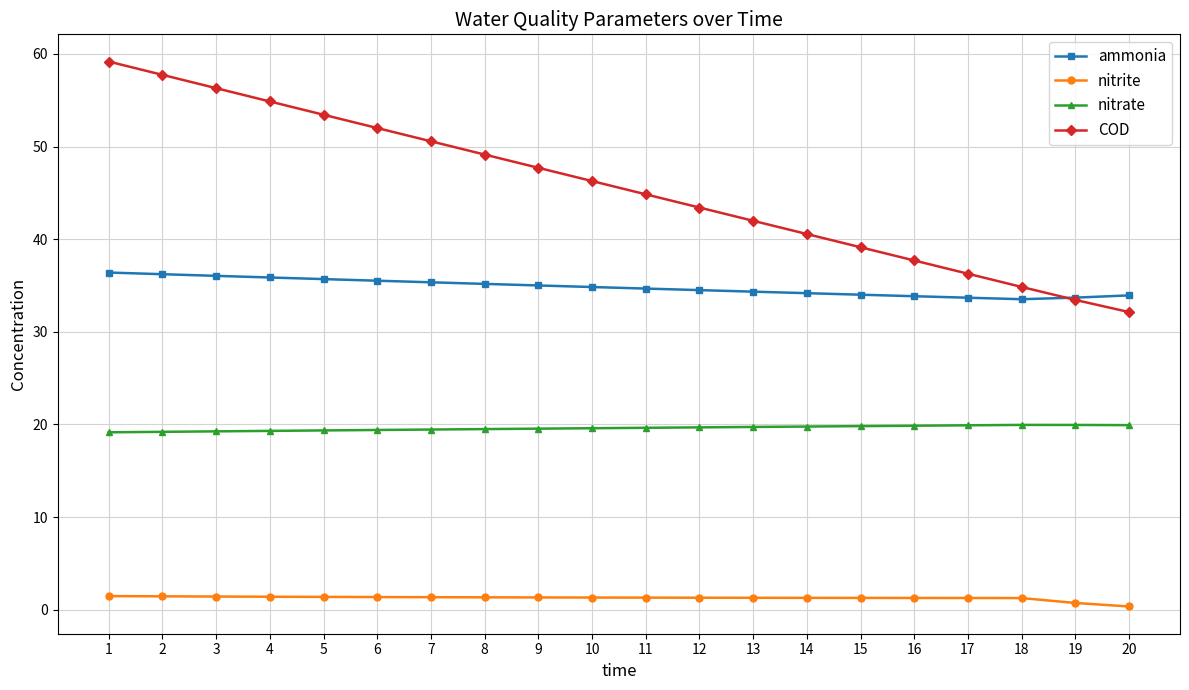

How many lines are shown in the chart?

4